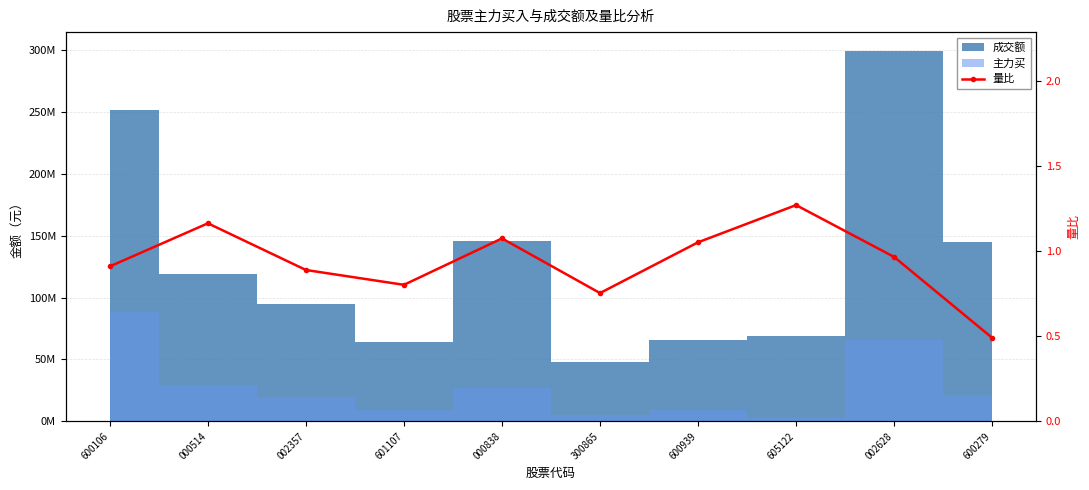

What is the minimum value shown in the chart?

0.5